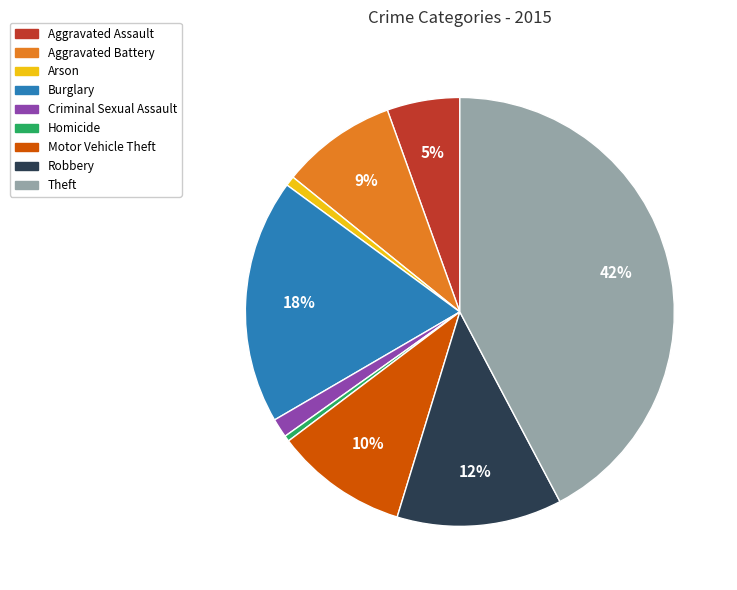

True or false: Motor Vehicle Theft accounts for 10% of the total.

True